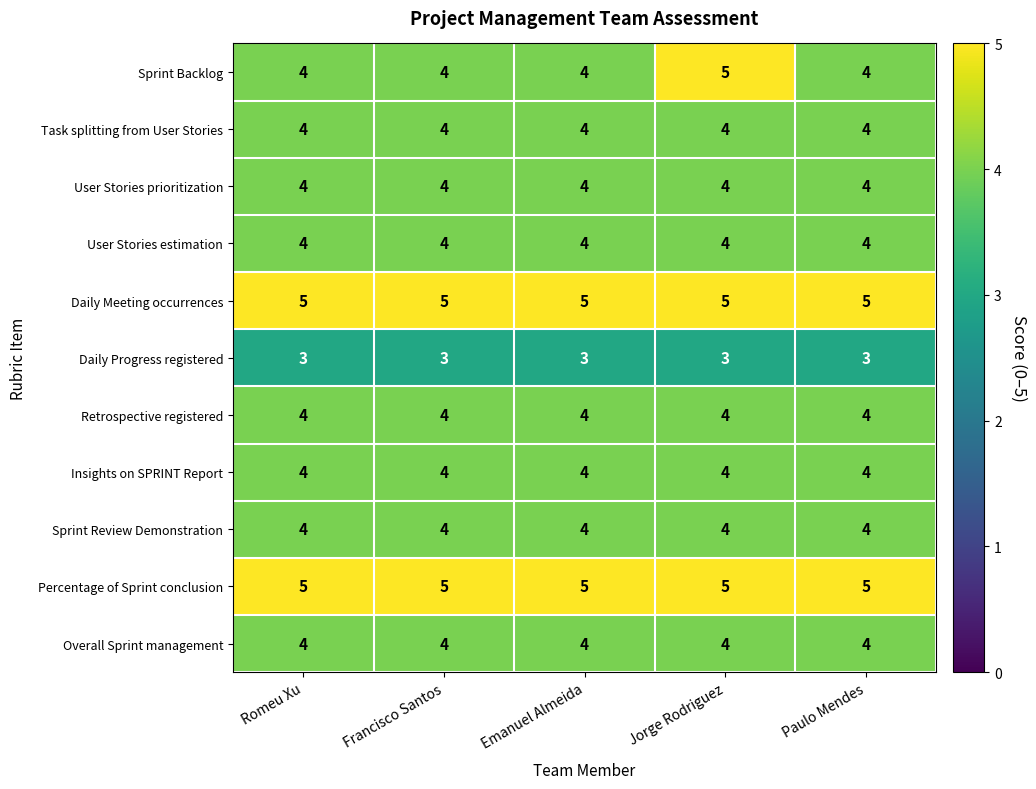

What is the sum of the Sprint Review Demonstration values at Romeu Xu and Paulo Mendes?

8